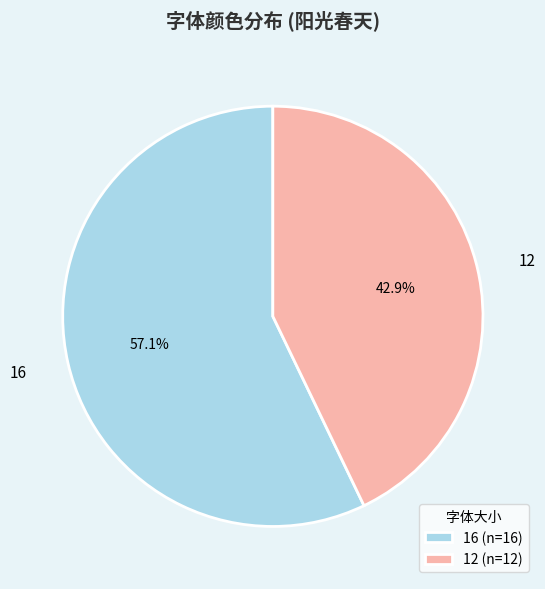

Which category has the smallest portion of the pie?

12